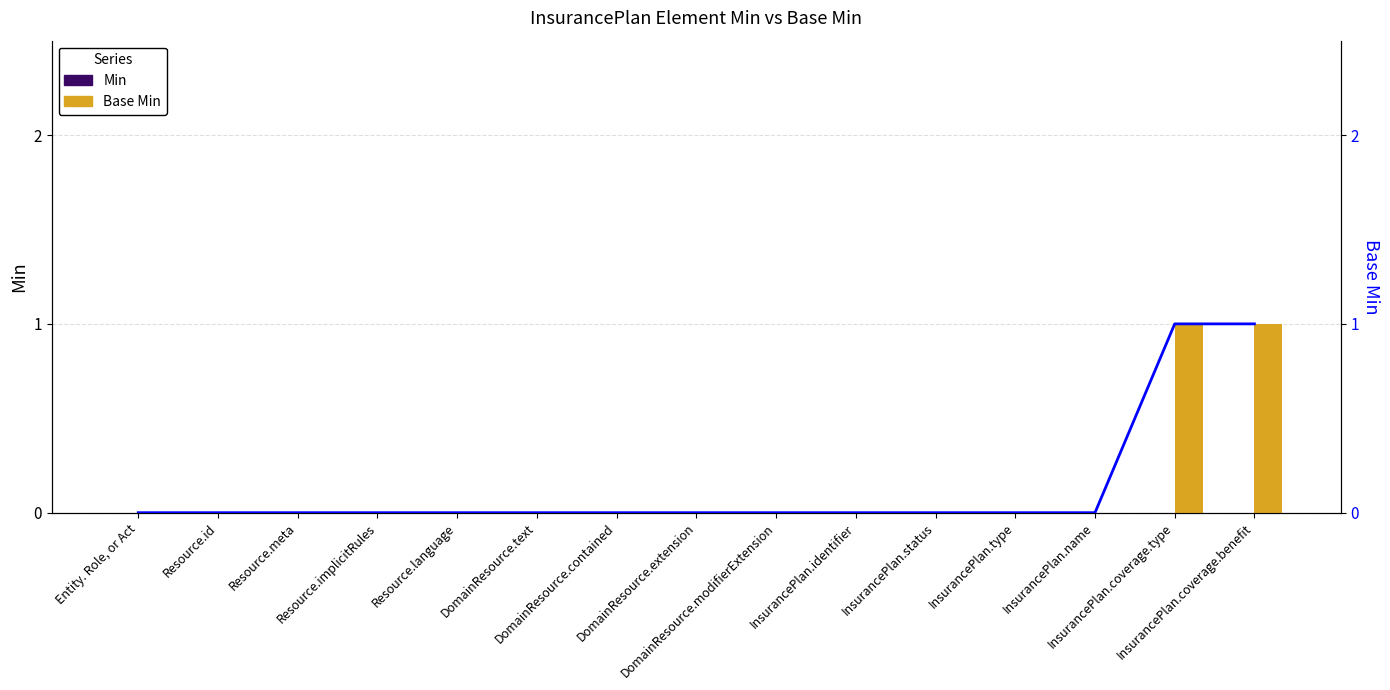

How many groups of bars are there?

15